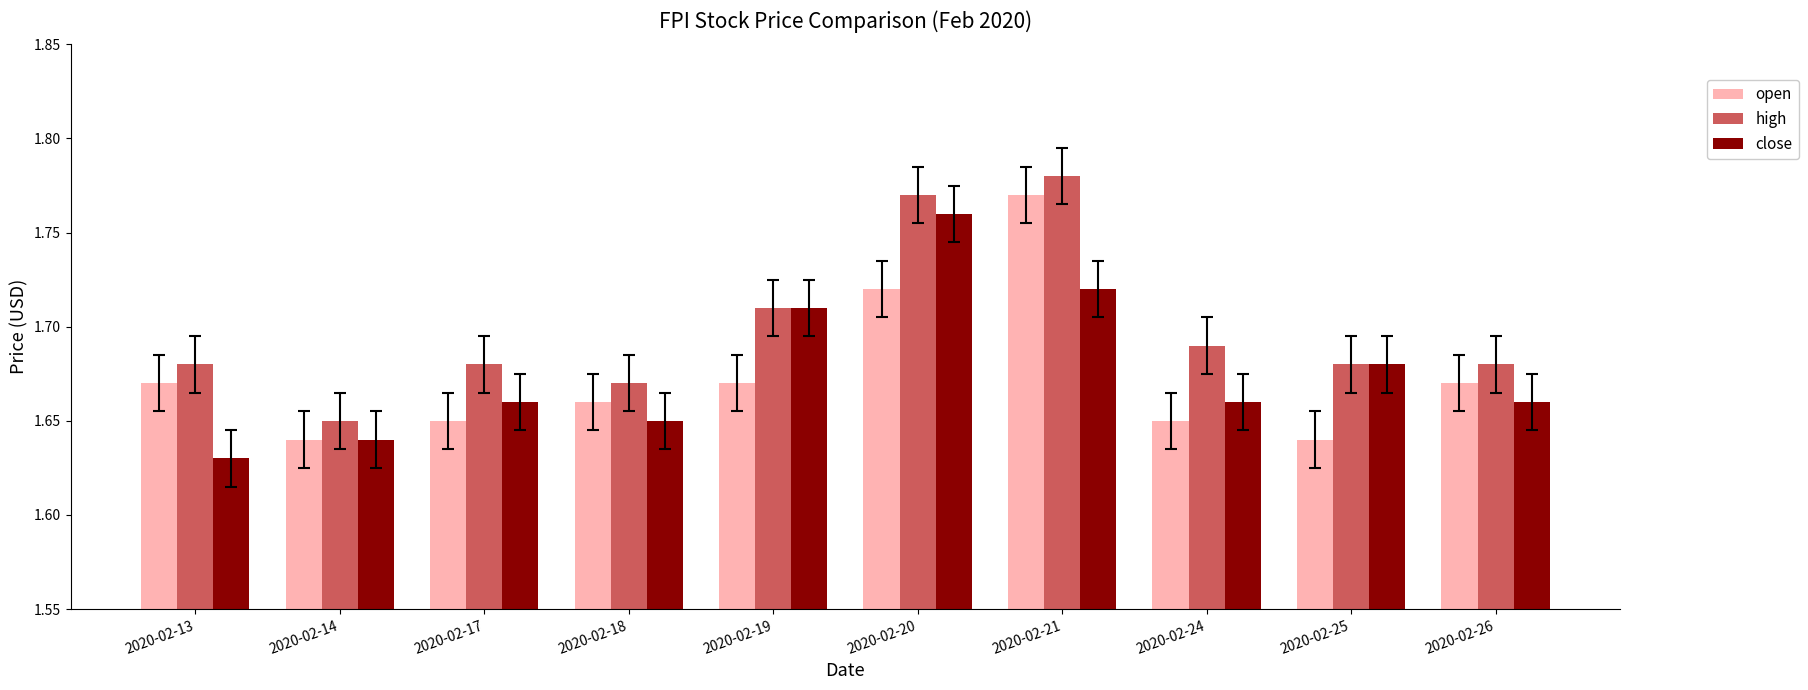

What is the sum of all high values?

17.0